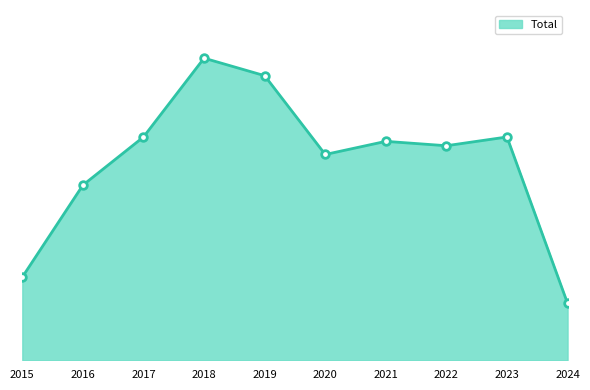

What is the ratio of the value at 2022 to the value at 2019?

0.8